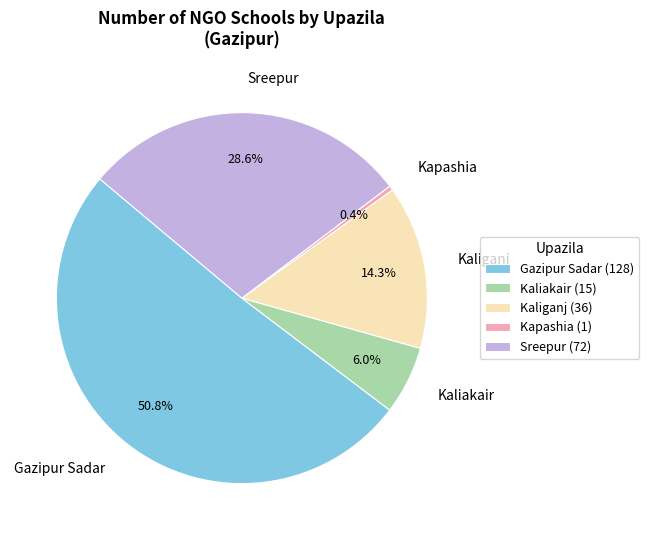

What is the majority slice?

Gazipur Sadar